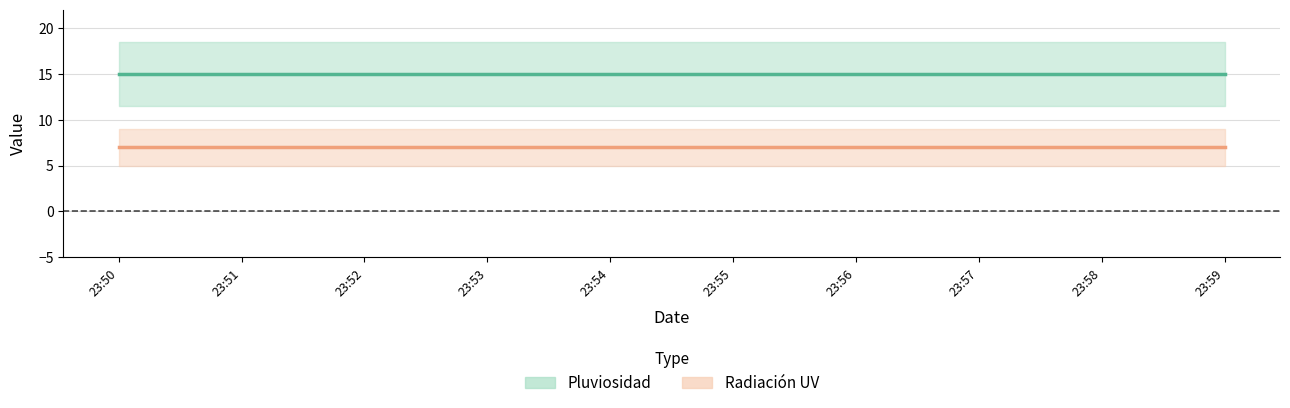

Rank the series at 23:51 from lowest to highest value.

Radiación UV, Pluviosidad